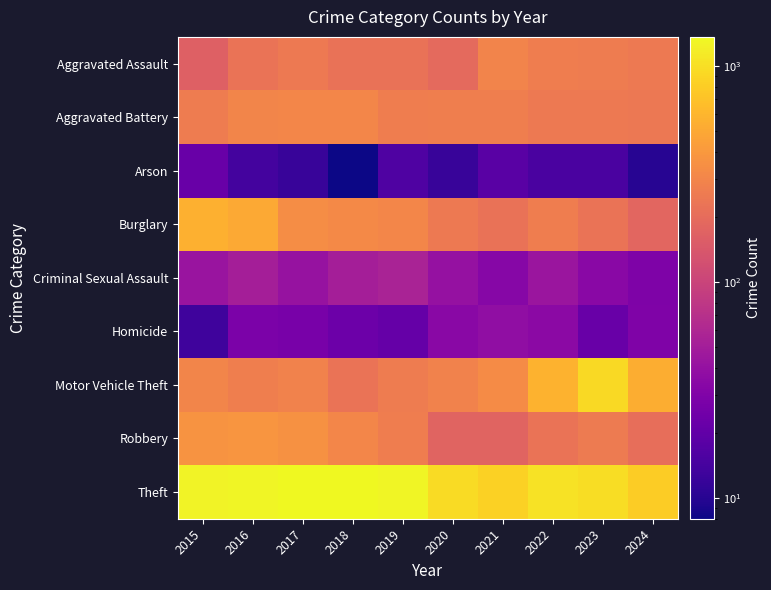

Which has a higher value, 2015 or 2024?

2024